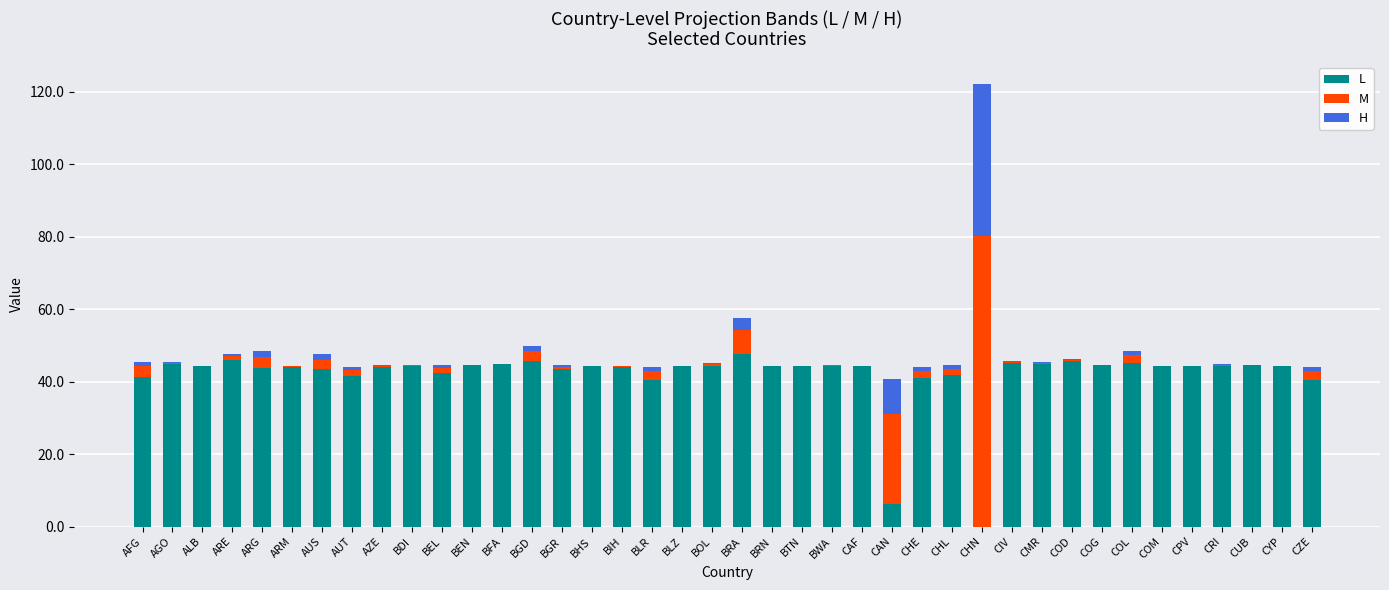

True or false: L has a value of 66.2 at CRI.

False